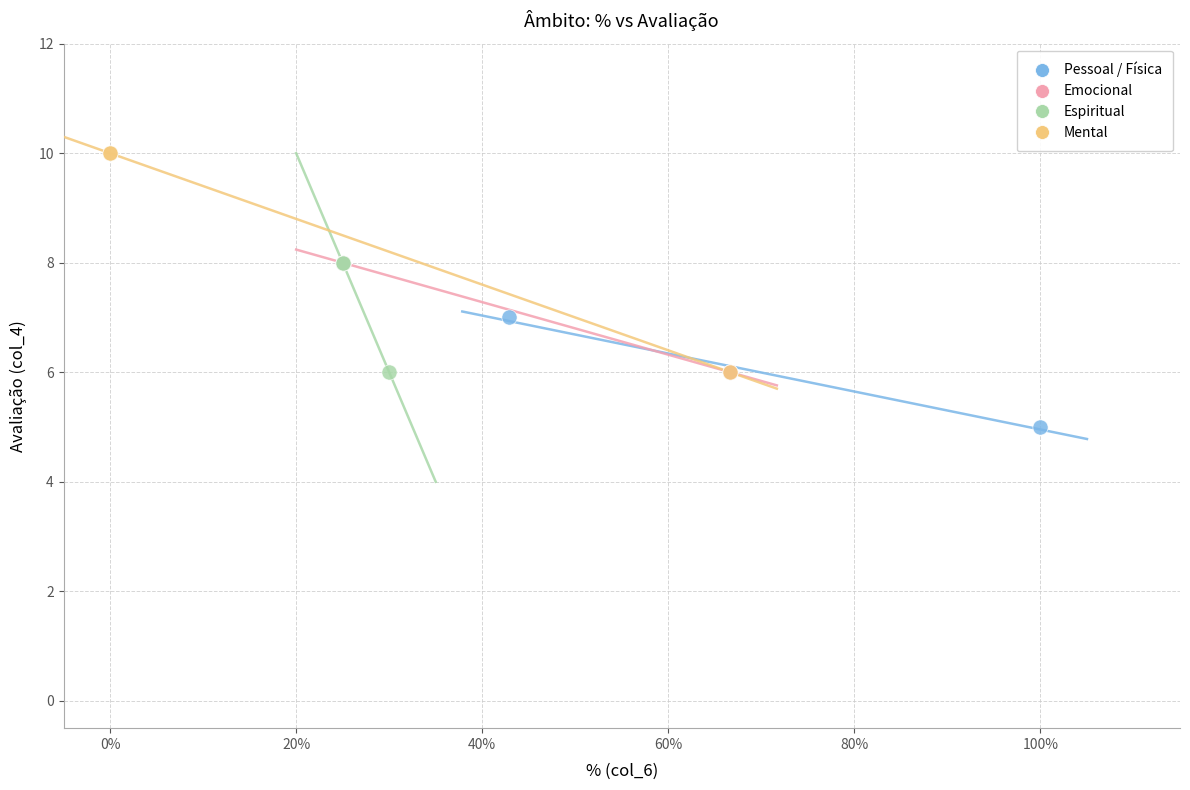

Which series contains the lowest Y value?

Pessoal / Física